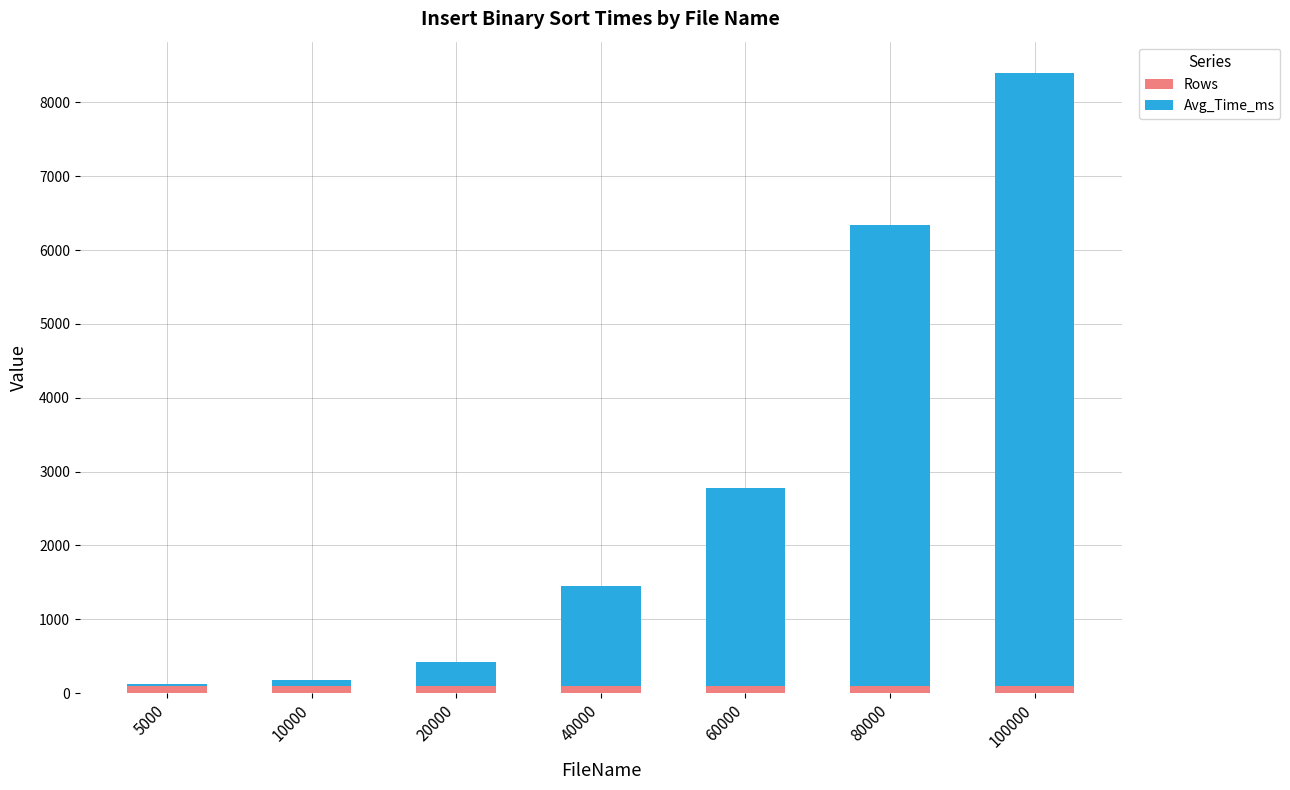

True or false: Rows has a value of 100.0 at 60000.

True